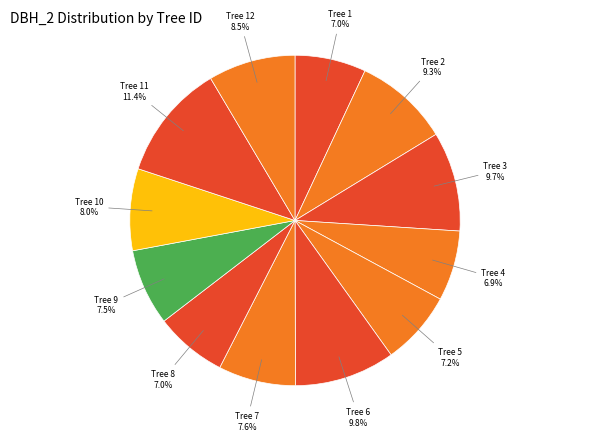

How many slices are in this pie chart?

12